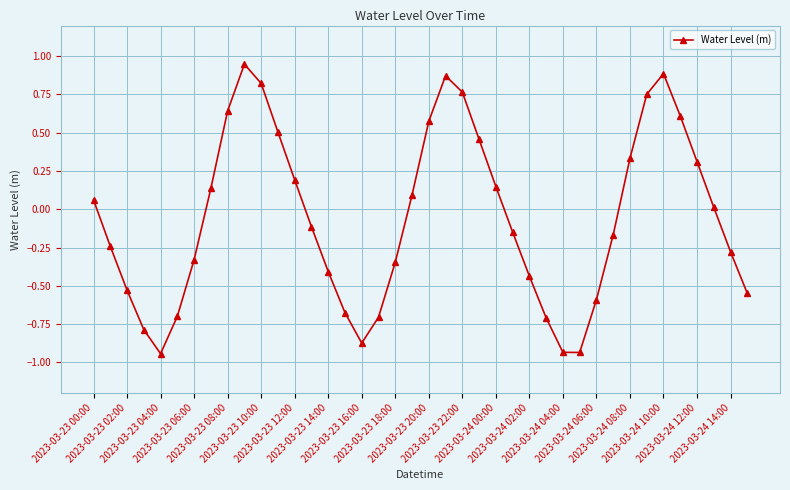

How many points are higher than both their immediate neighbors (excluding endpoints)?

3